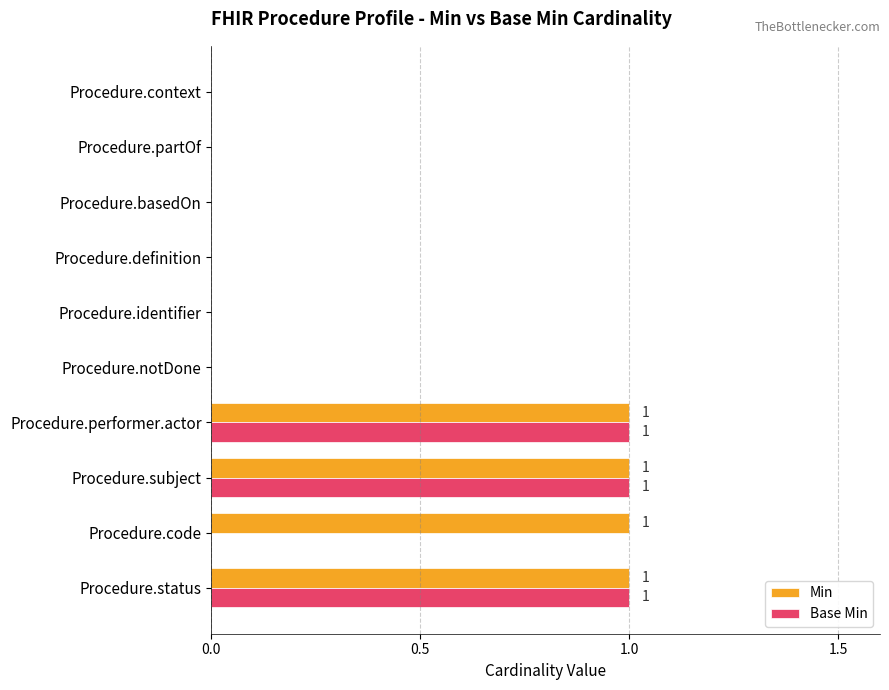

Between Procedure.code and Procedure.basedOn, which series saw the biggest shift?

Min